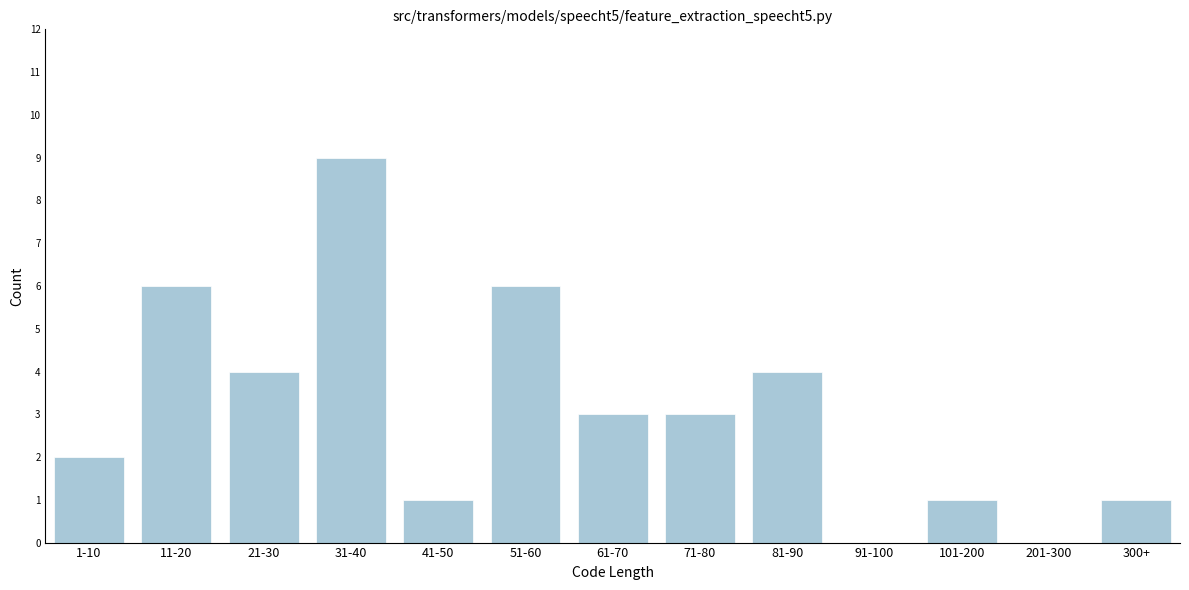

Reading left to right, transcribe all the data shown in this chart.

1-10=2	11-20=6	21-30=4	31-40=9	41-50=1	51-60=6	61-70=3	71-80=3	81-90=4	91-100=0	101-200=1	201-300=0	300+=1